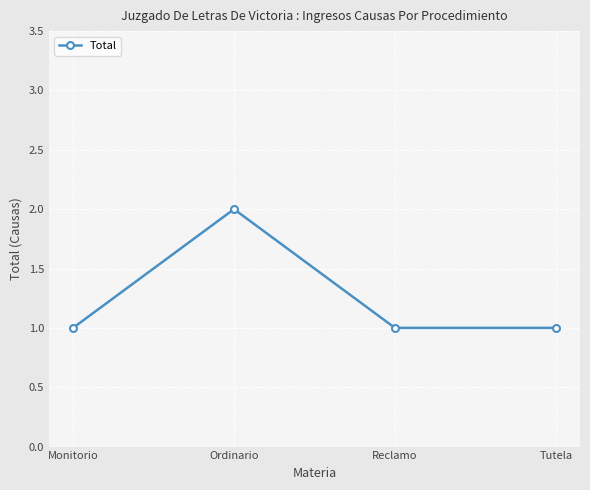

What position from the right is Reclamo?

2